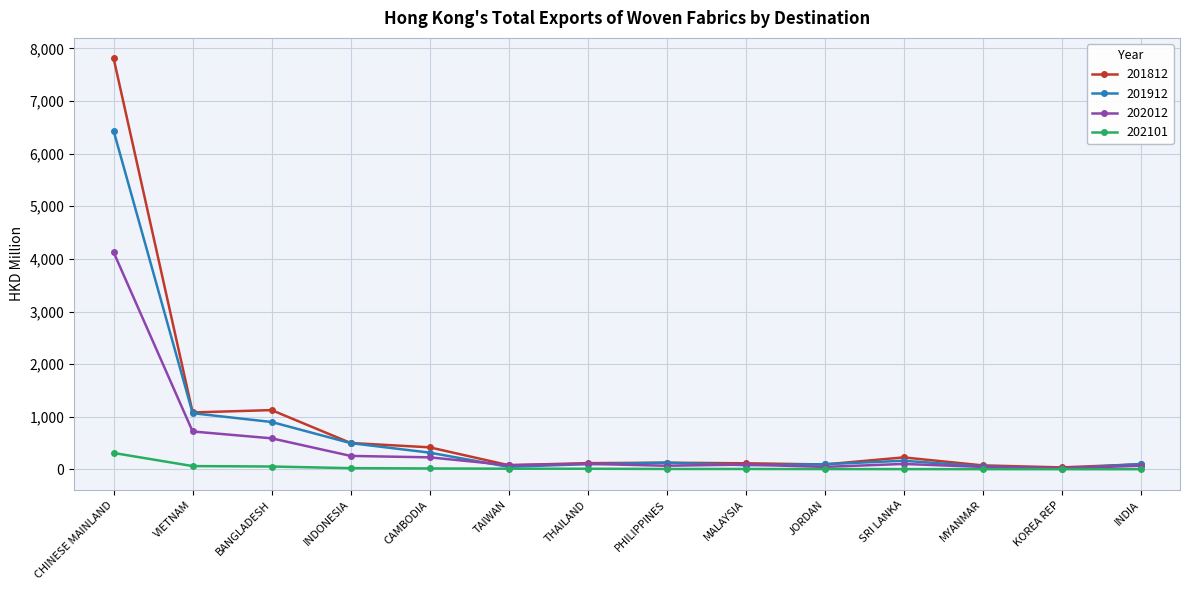

What is the label of the 4th point from the right?

SRI LANKA